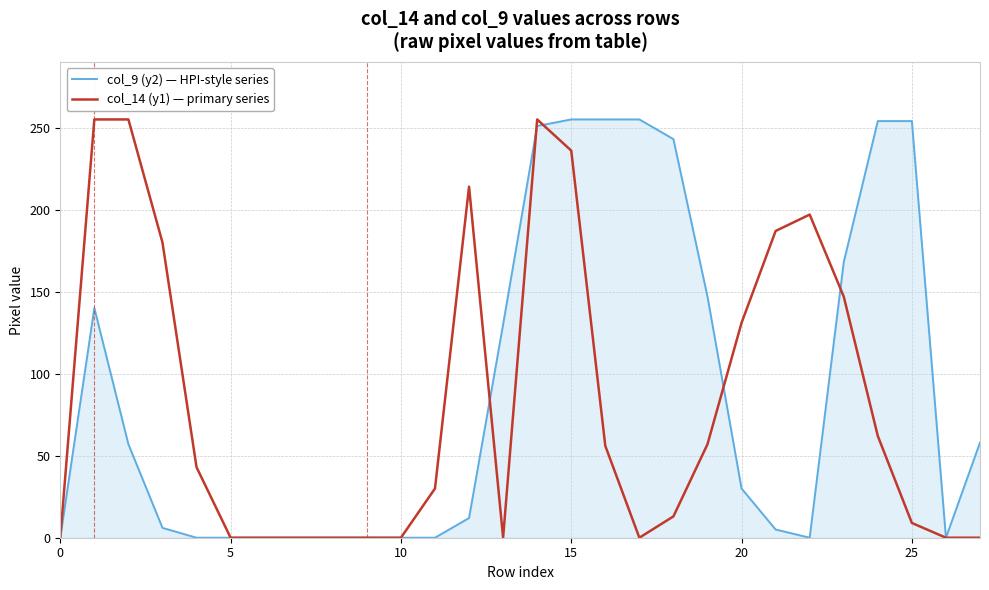

How many categories are shown in the chart?

28